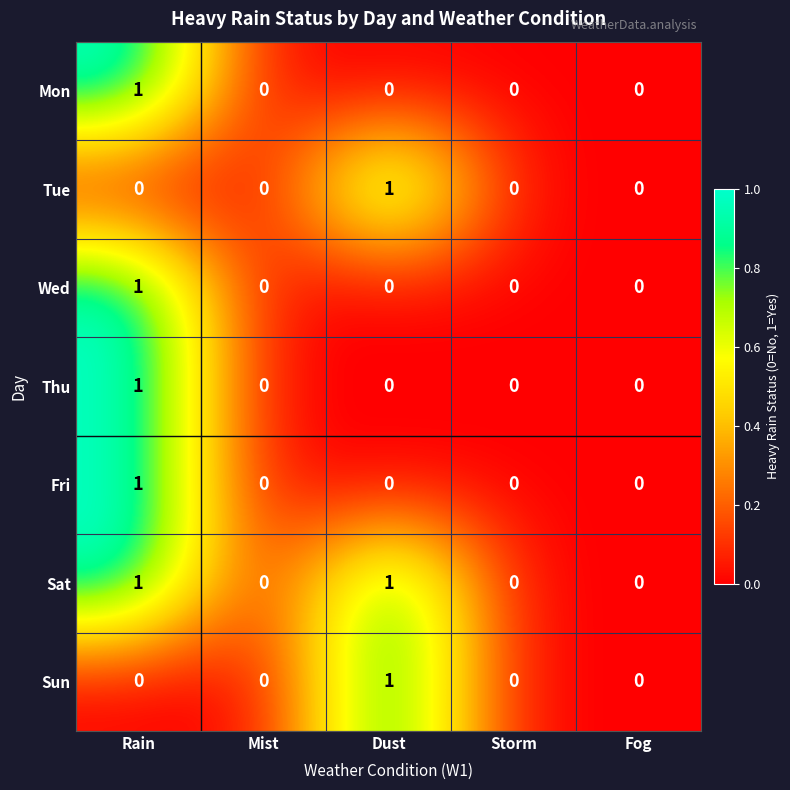

Which series has the largest total across all categories?

Sat